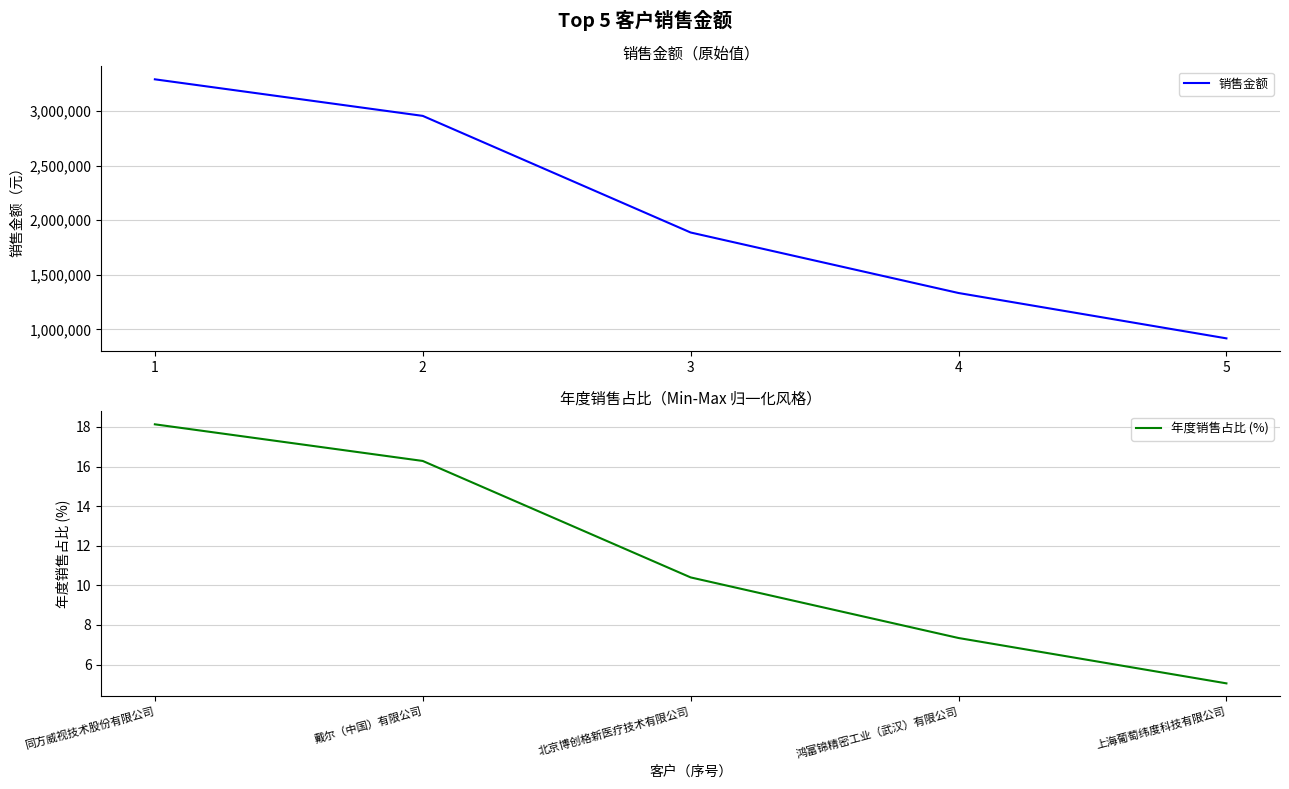

Which series has the widest spread of values?

销售金额